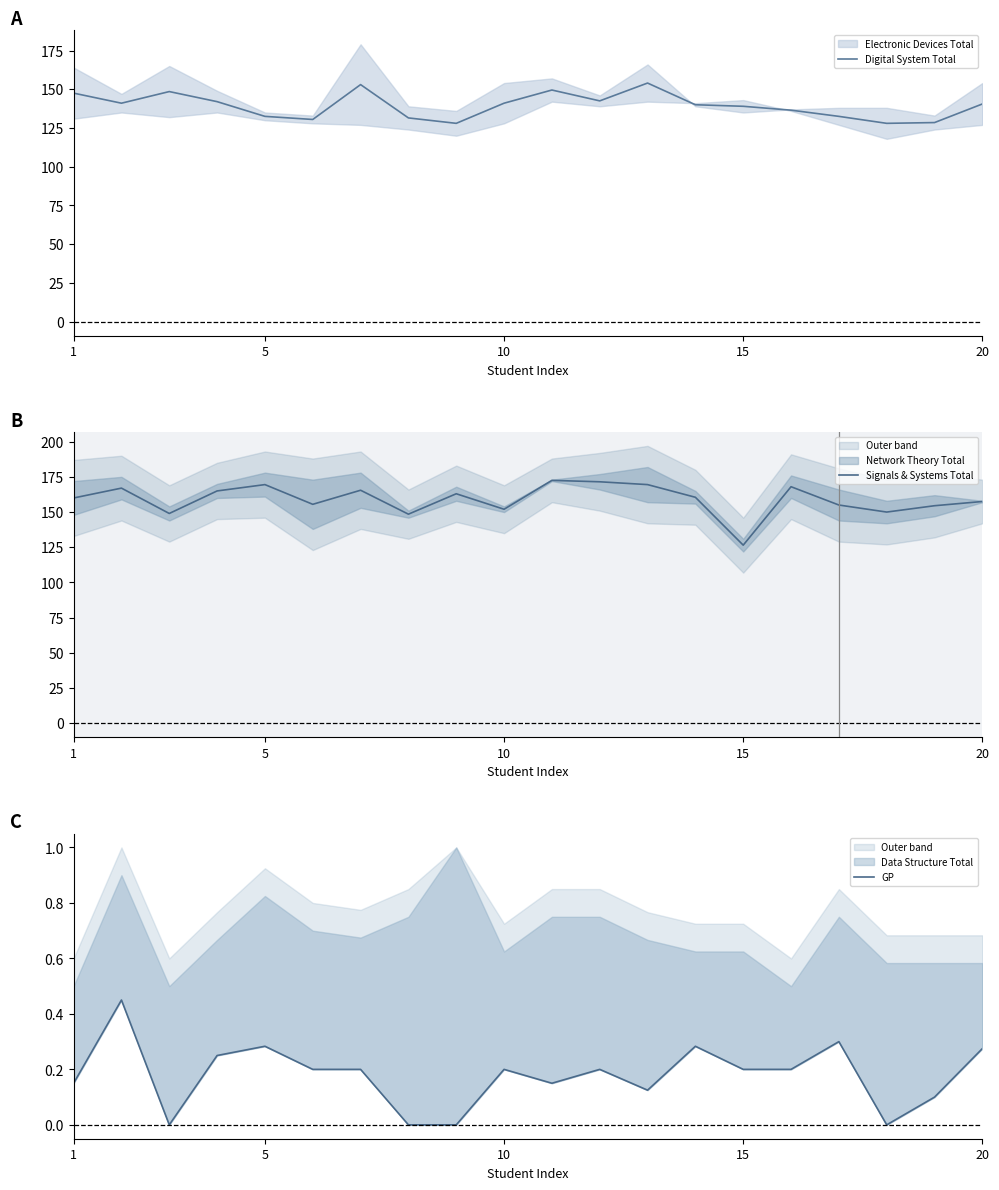

At which label does Signals & Systems Total reach its minimum?

15